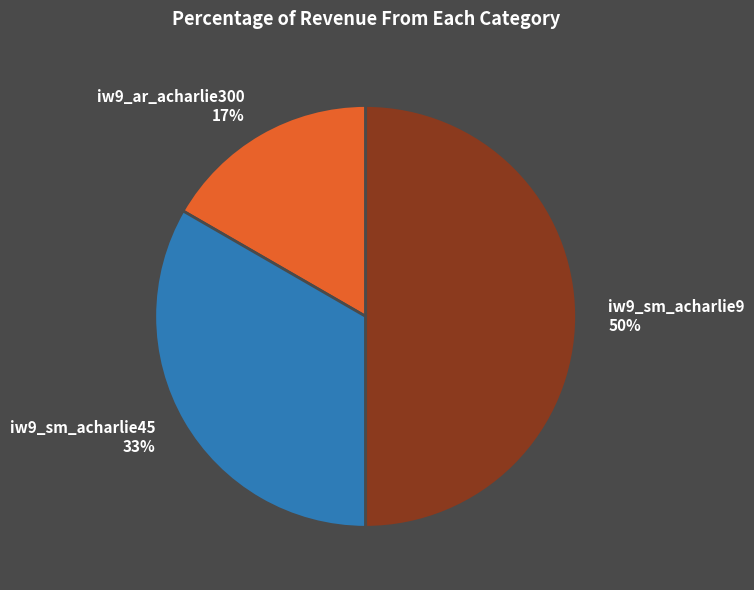

Is it true that iw9_sm_acharlie9 is 50% of the pie?

True